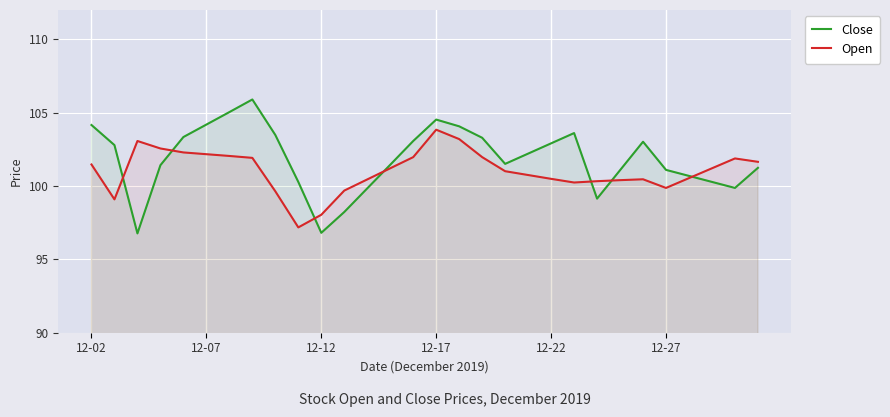

What are all the series names shown in the legend?

Close, Open